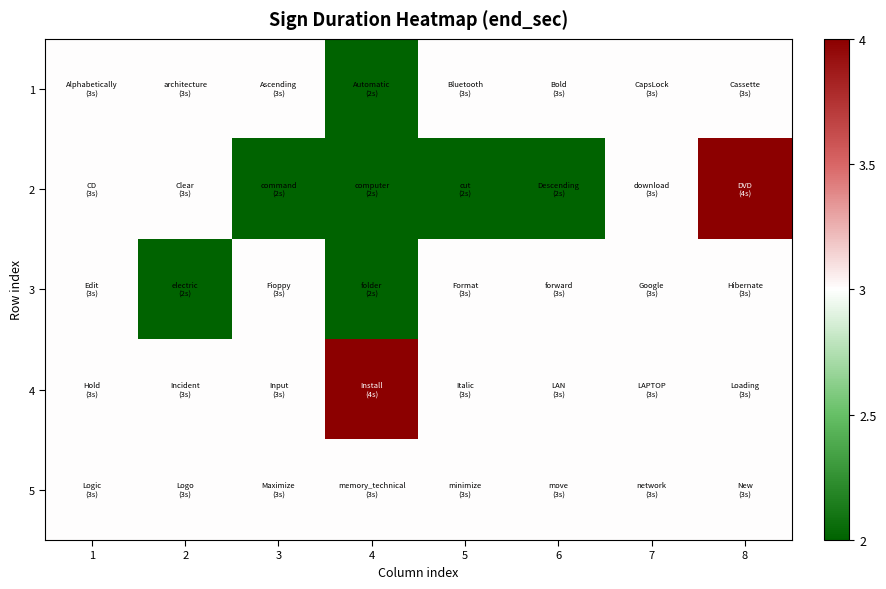

What is the total value across all series at 1?

15